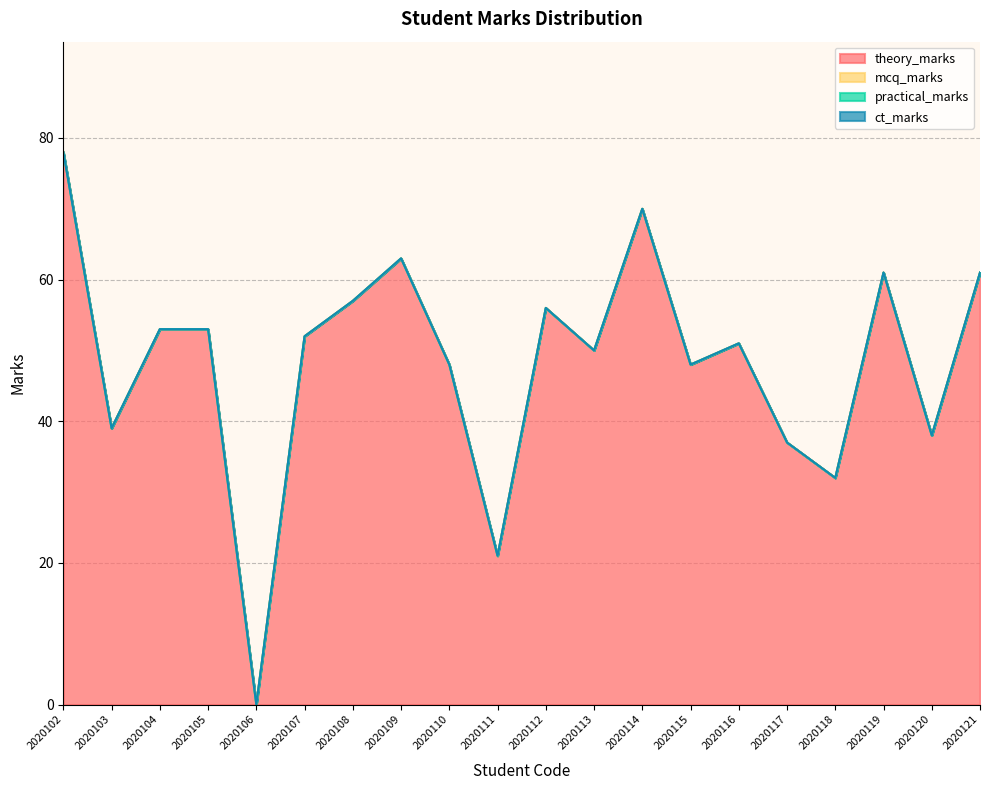

Rank the series at 2020121 from lowest to highest value.

mcq_marks, practical_marks, ct_marks, theory_marks